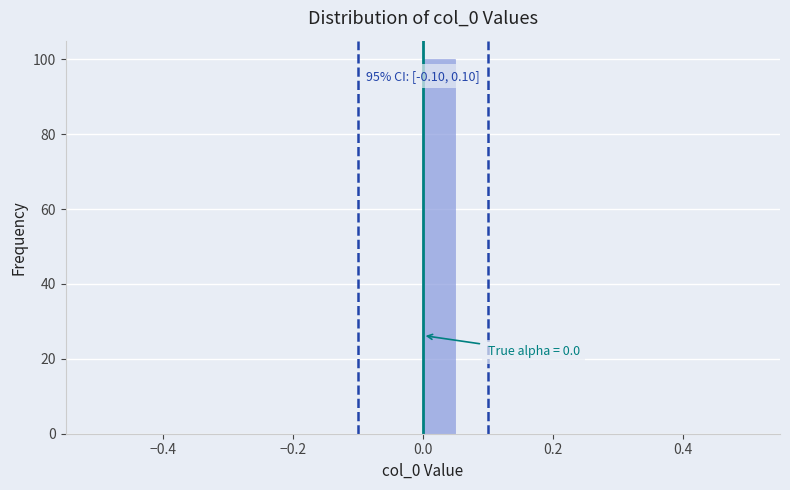

Read against the x-axis, roughly where is the centre of the tallest bar?

0.02